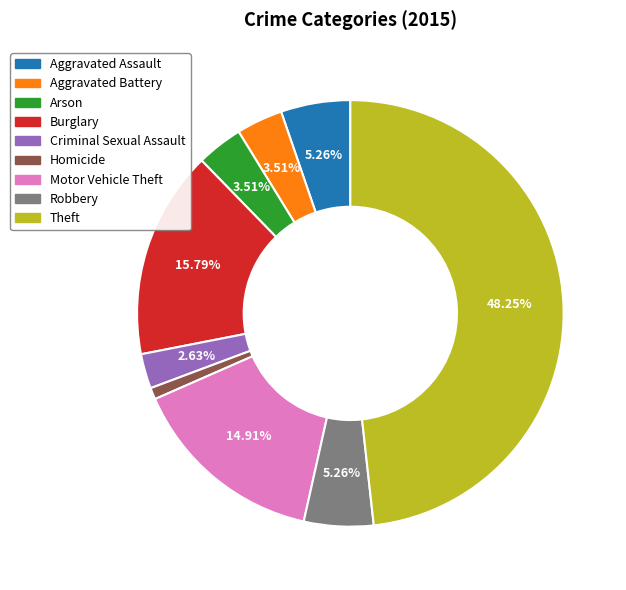

Approximately how many times larger is the value at Aggravated Assault compared to Arson?

1.5